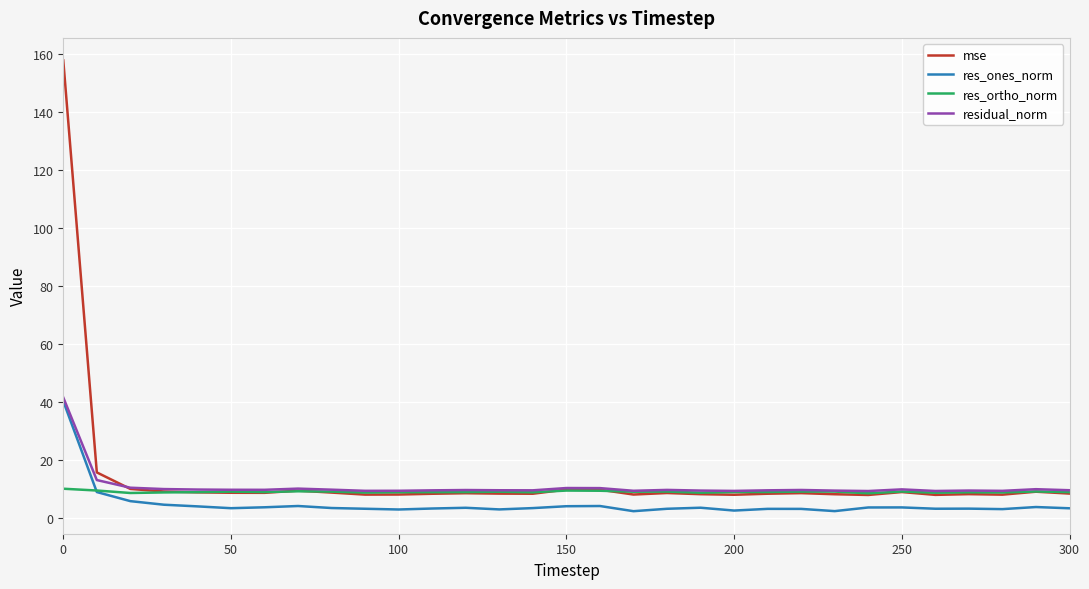

What is the greatest value displayed?

157.9